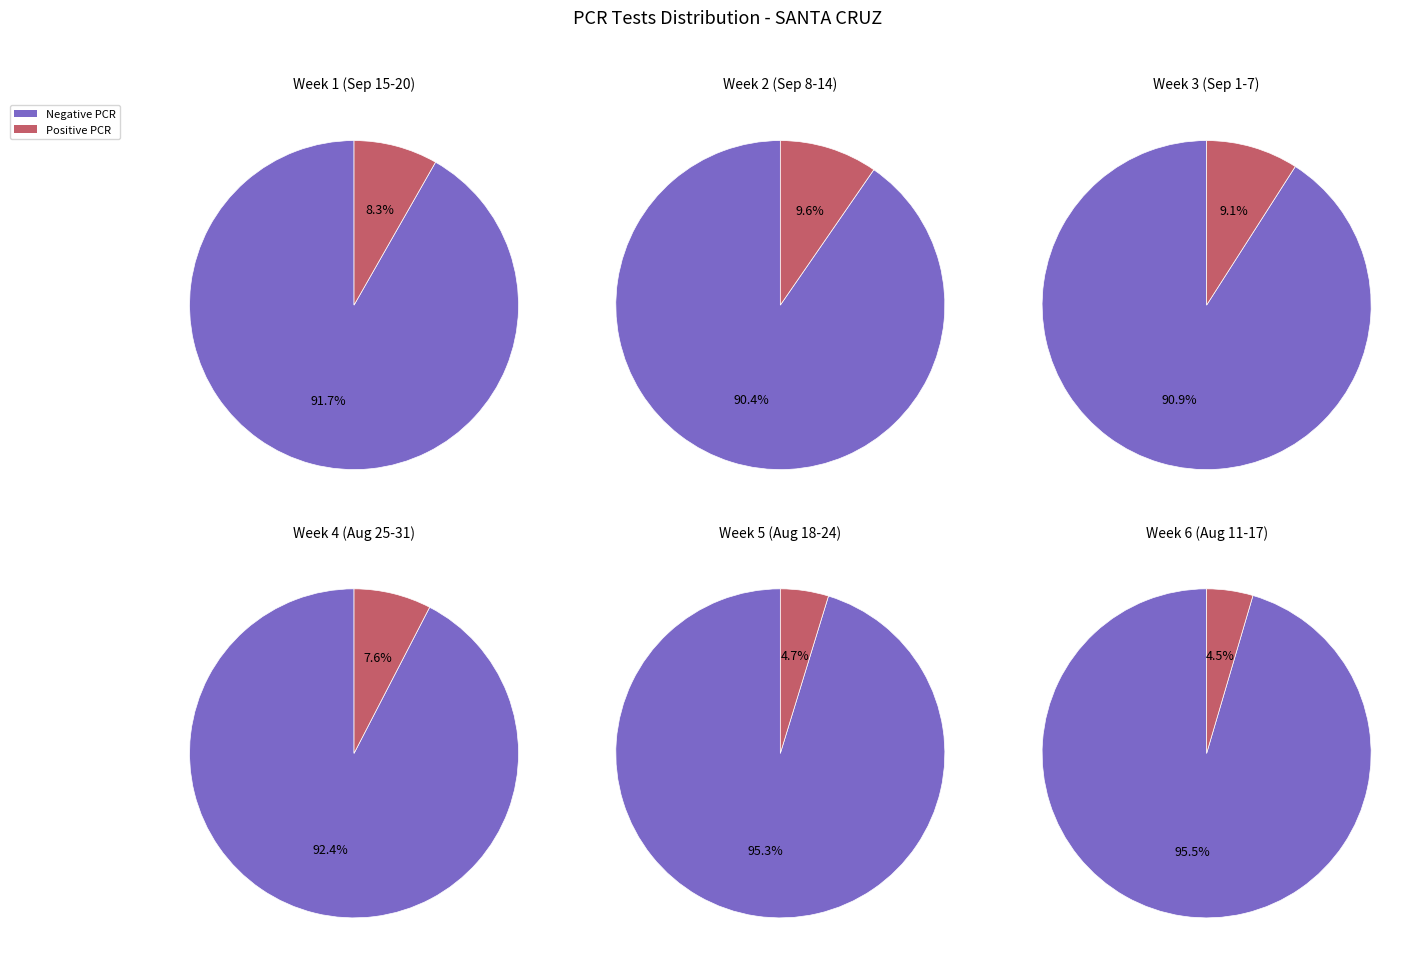

True or false: 2021-09-15 accounts for 1% of the total.

False